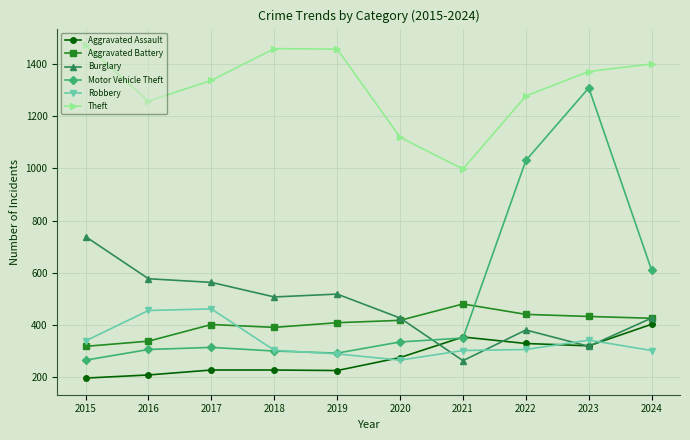

The value of Aggravated Assault at 2016 is 282. True or false?

False